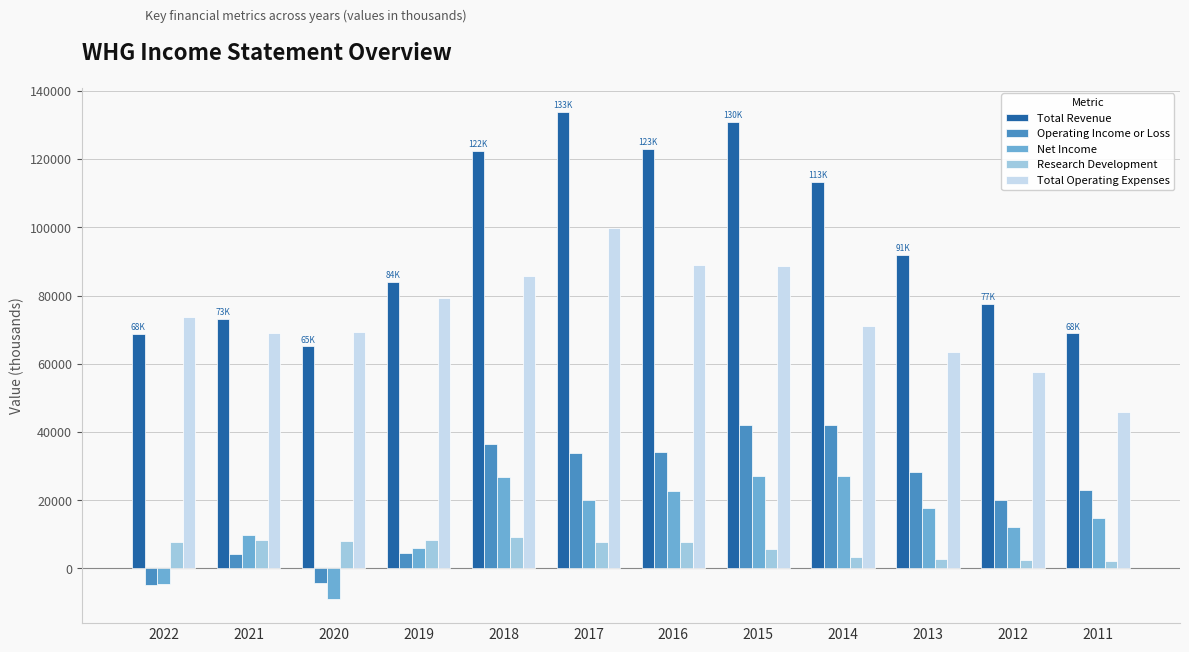

True or false: Net Income has a value of 14700 at 2011.

True